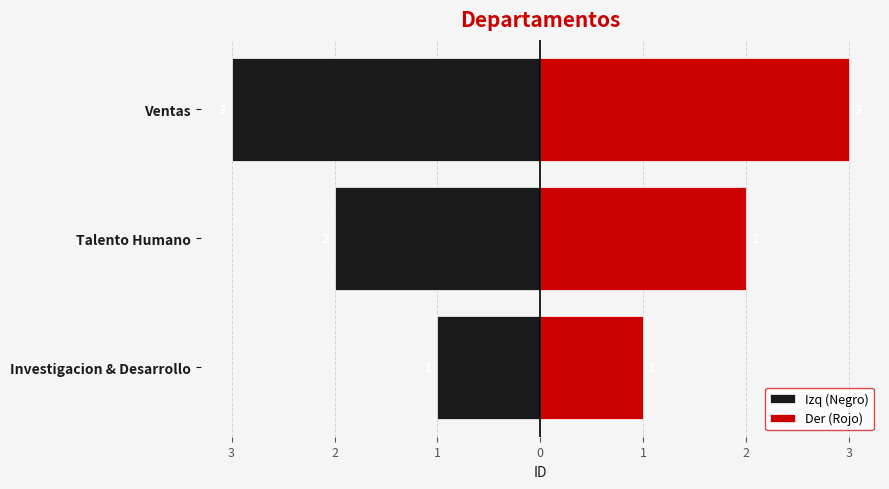

At how many categories does at least one series exceed -2?

3